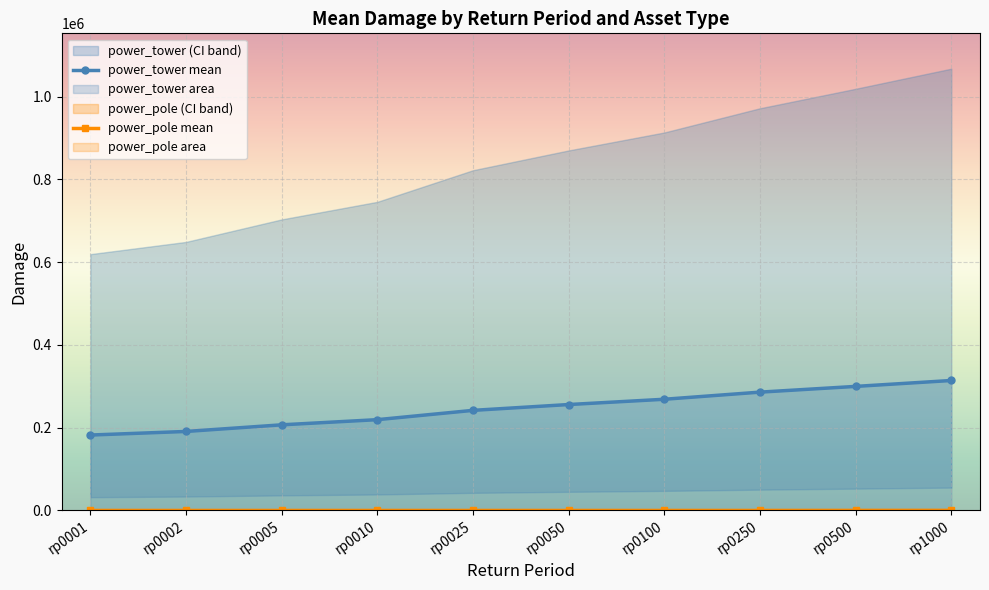

Which has a higher value, rp0025 or rp0010?

rp0025